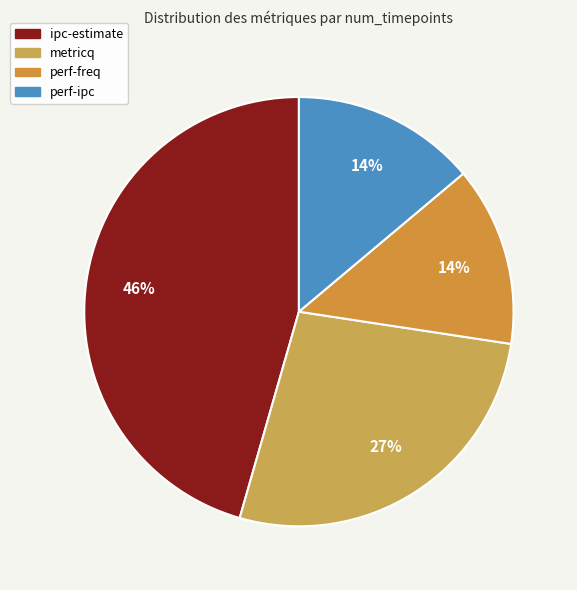

To the nearest percent, what percentage of the pie is perf-freq?

14%